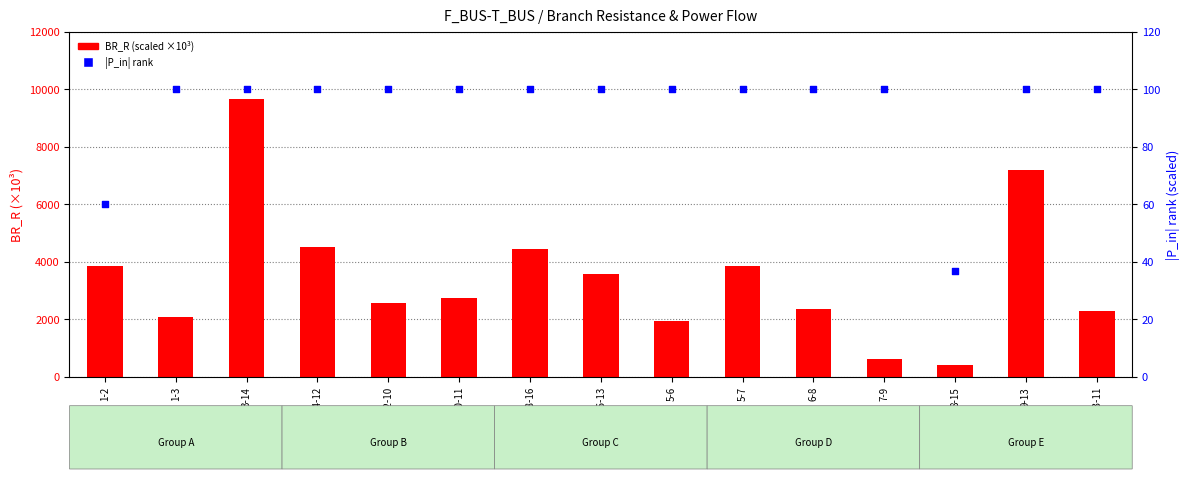

Which series has the largest total across all categories?

BR_R (scaled)